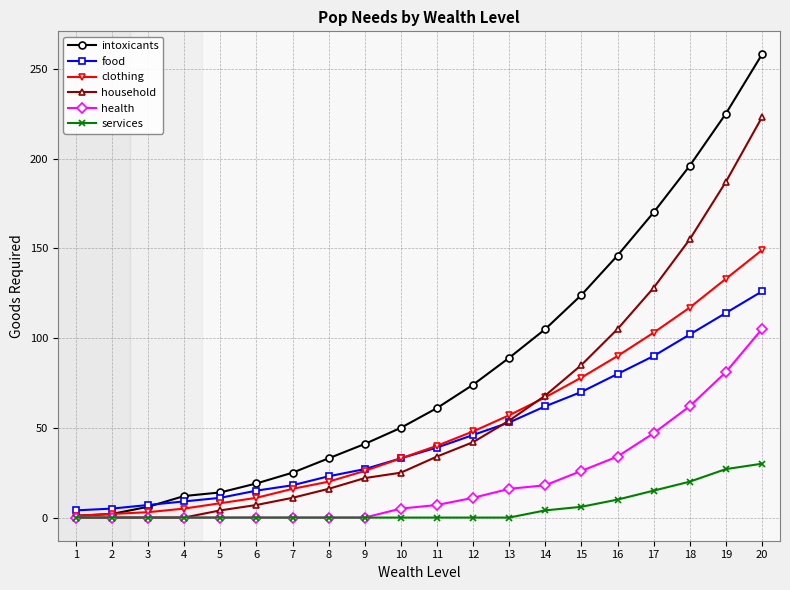

What is the approximate value of clothing at 18?

117